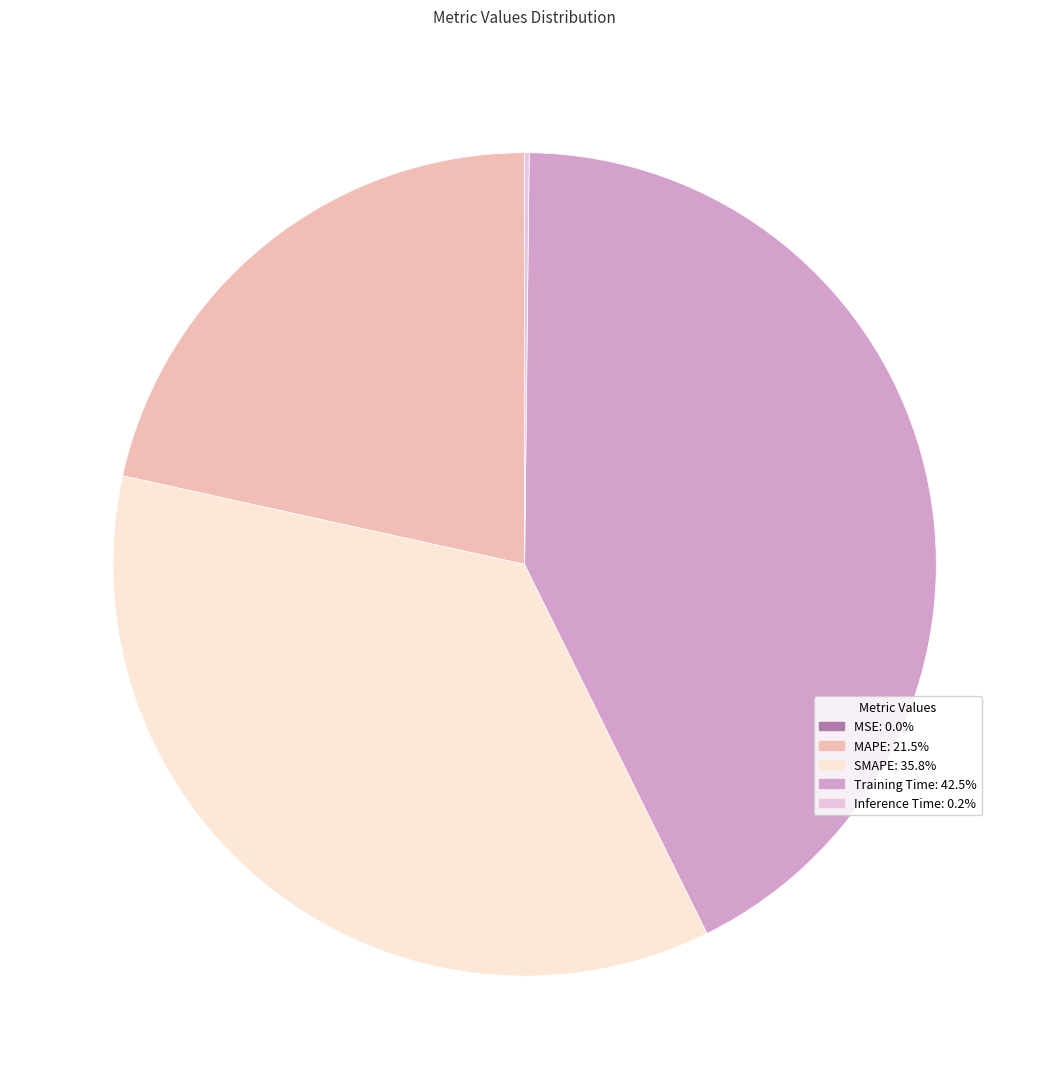

What is the largest slice in the pie chart?

Training Time